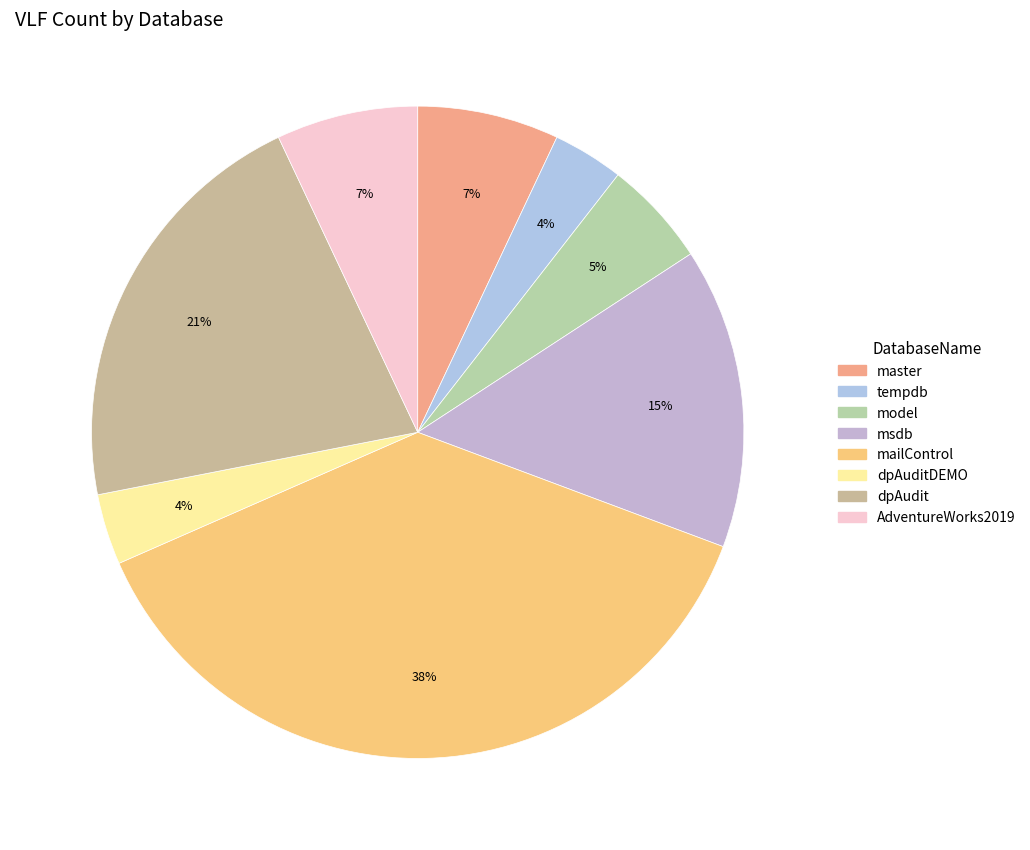

Rank the categories by value from highest to lowest.

mailControl, dpAudit, msdb, master, AdventureWorks2019, model, tempdb, dpAuditDEMO